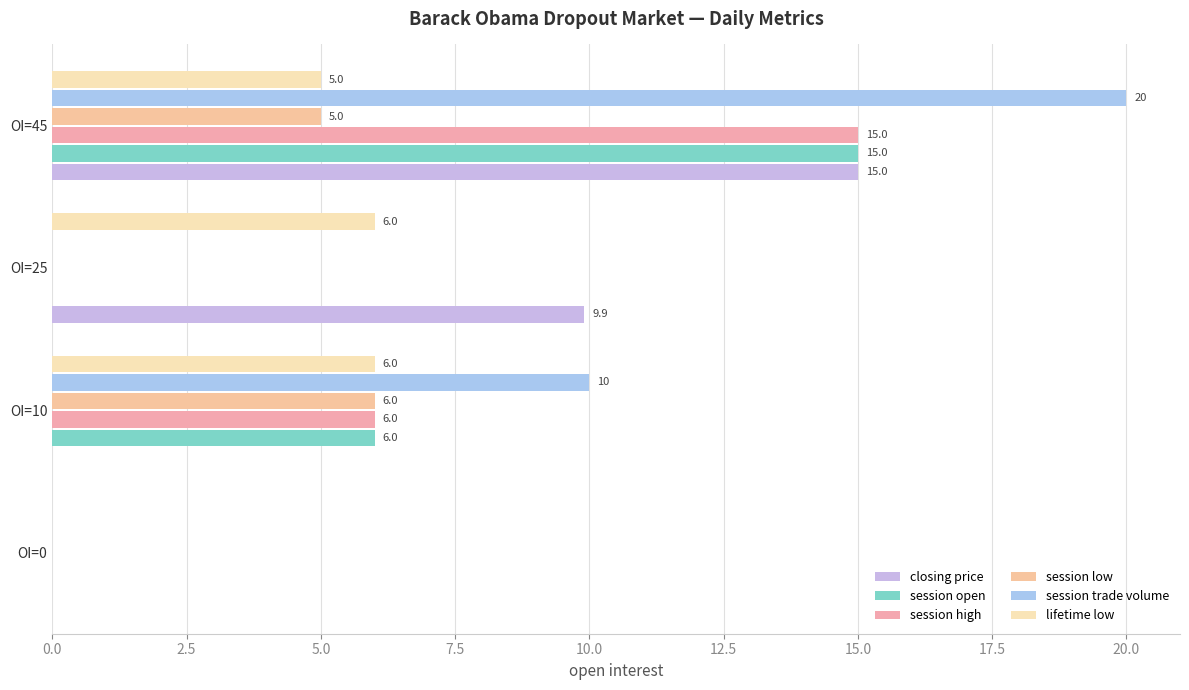

How many values in the closing price series exceed 9?

2